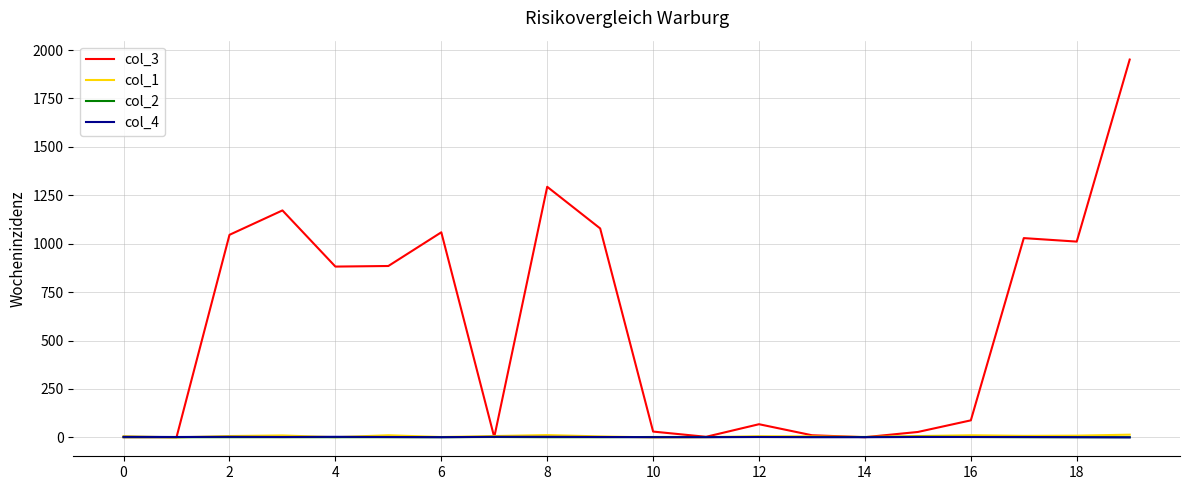

Which series has the largest range (max minus min)?

col_3